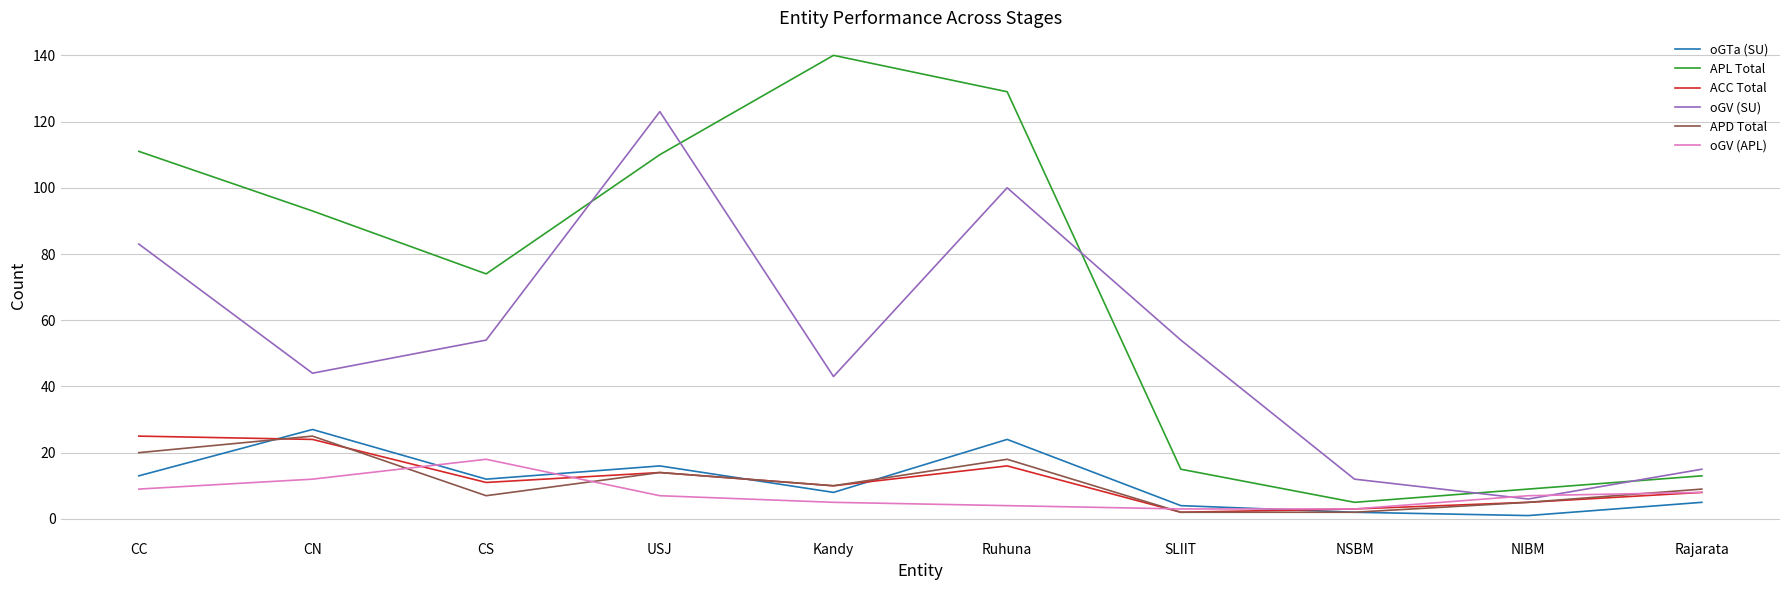

Rank the series at Ruhuna from highest to lowest value.

APL Total, oGV (SU), oGTa (SU), APD Total, ACC Total, oGV (APL)